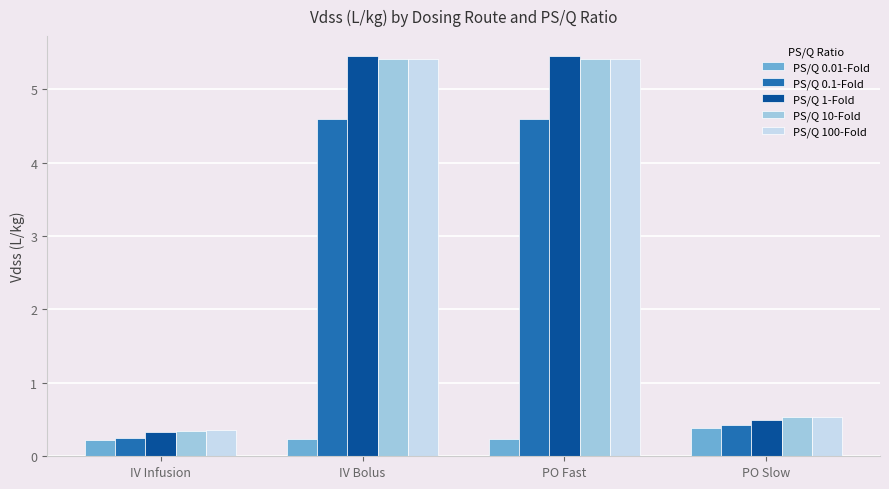

Where does the PS/Q 100-Fold series first go above 5?

IV Bolus